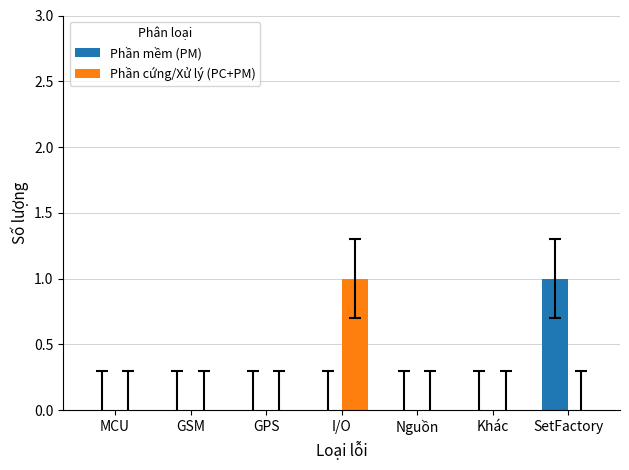

Count the number of categories in the chart.

7